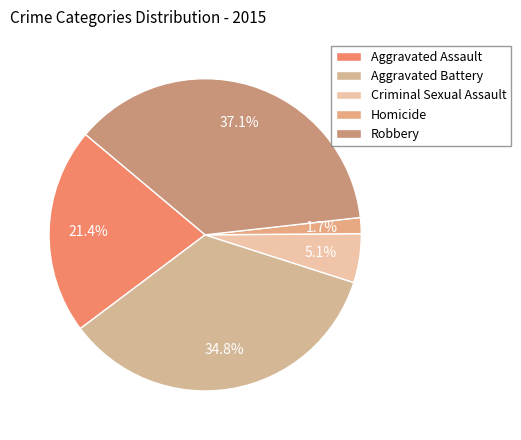

Which category has the smallest portion of the pie?

Homicide